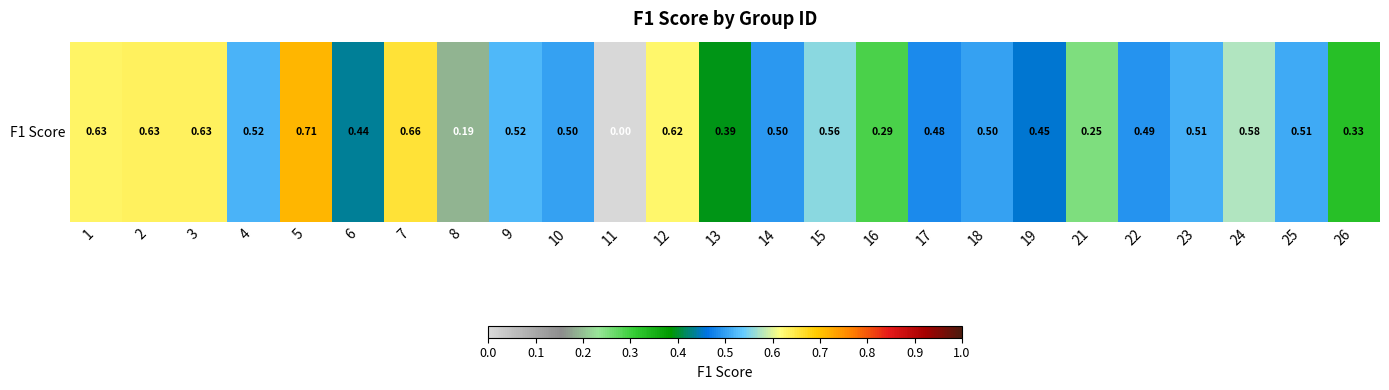

How many series are shown in this chart?

1